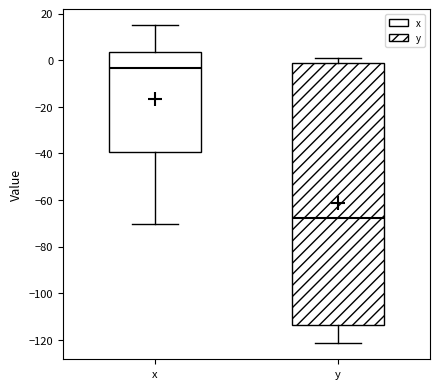

Comparing the boxes themselves (not the whiskers), which one is the tallest?

y